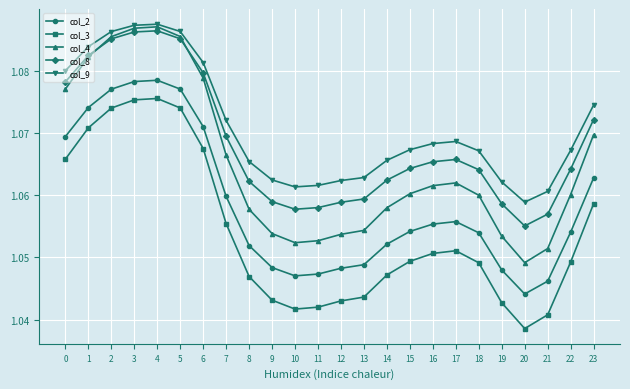

True or false: col_4 has a value of 1.7 at 8.

False